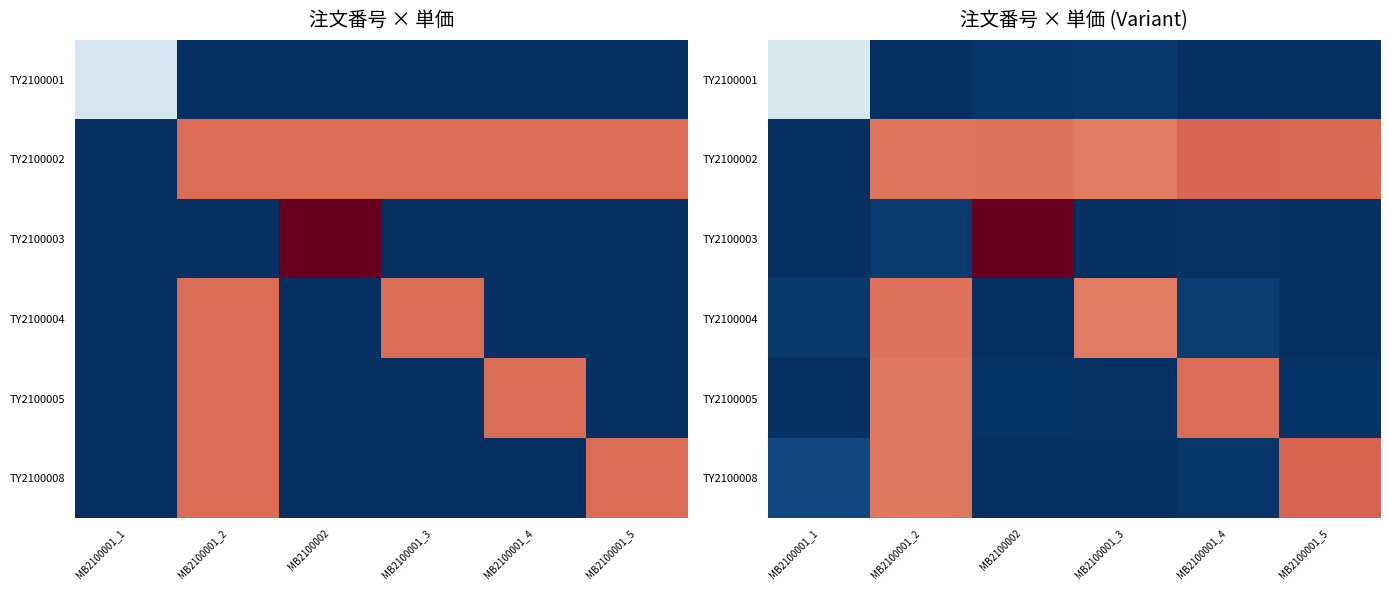

How many categories are shown in the chart?

6